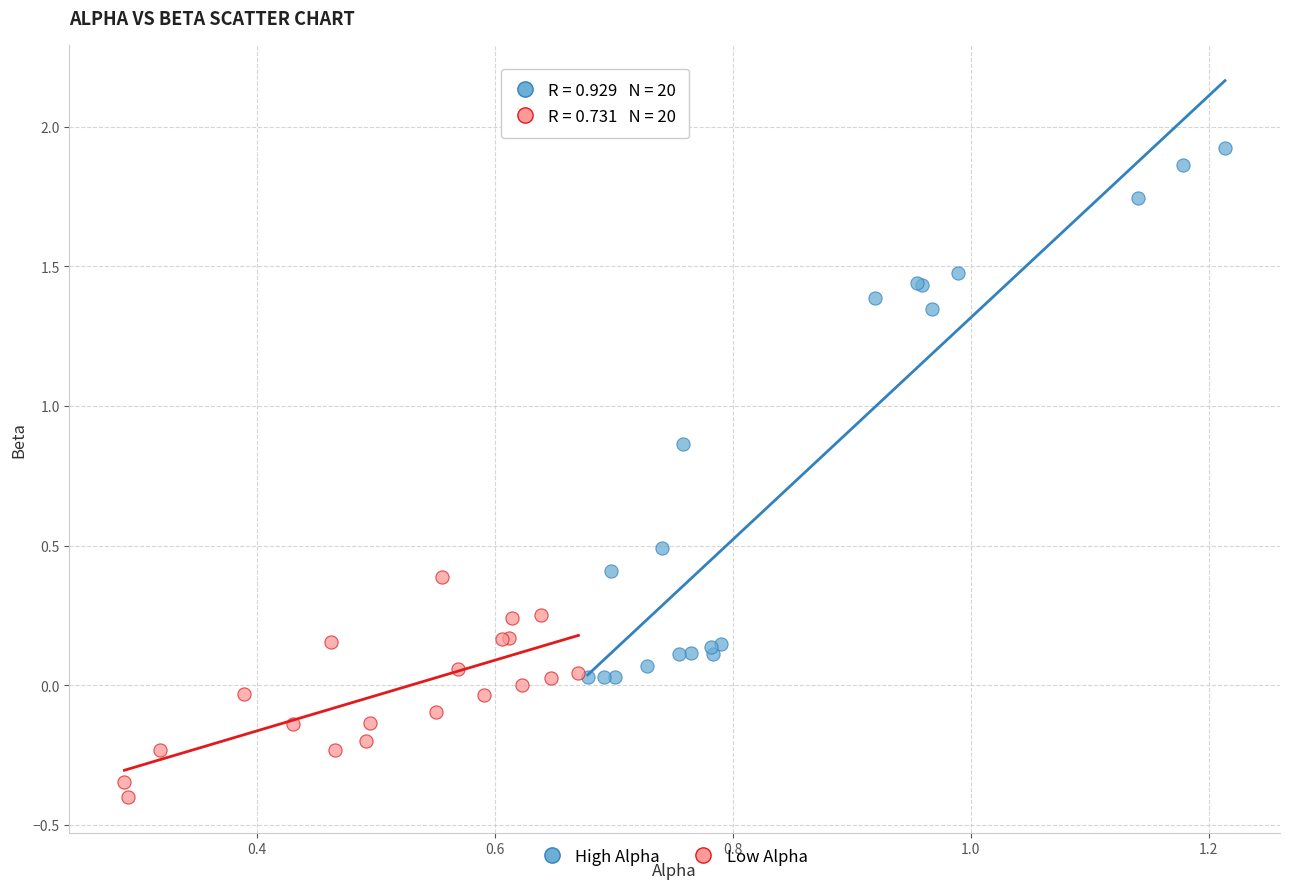

Which series has the widest spread of Y values?

High Alpha